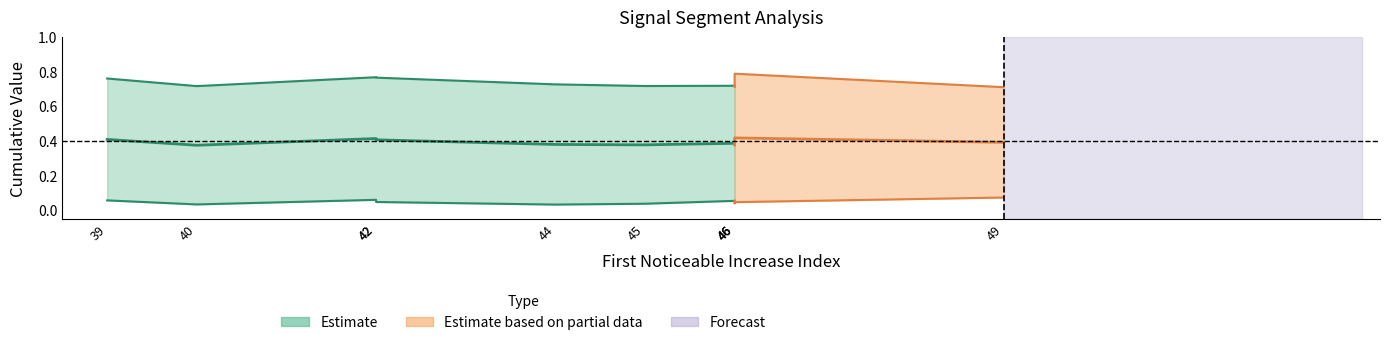

True or false: Point_Exceeds_Cumulative_Value and First_Noticeable_Increase_Cumulative_Value cross at least once.

False